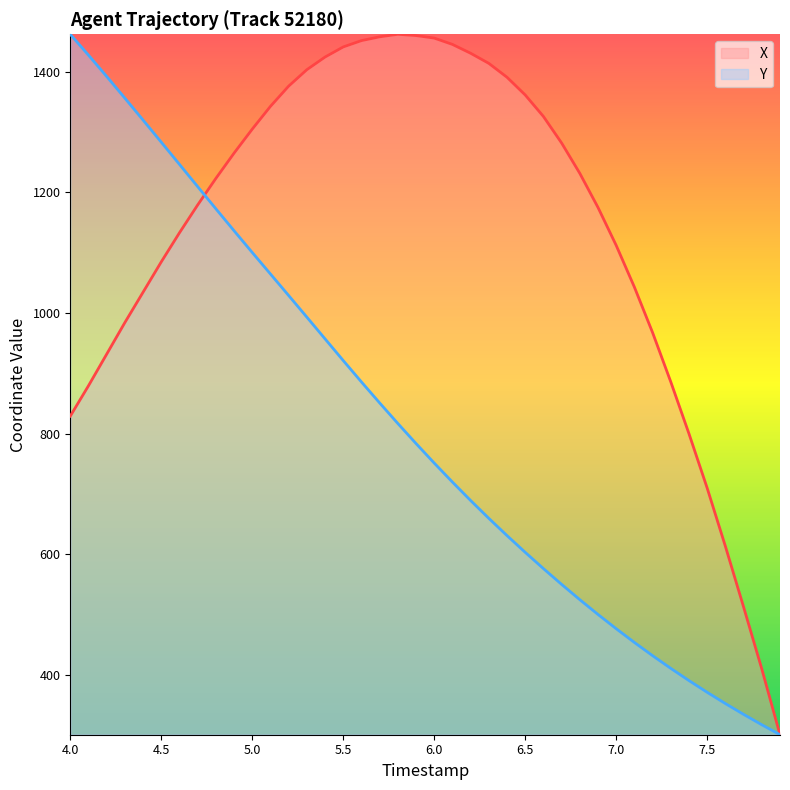

What is the difference between the maximum and minimum values in the X series?

1160.6